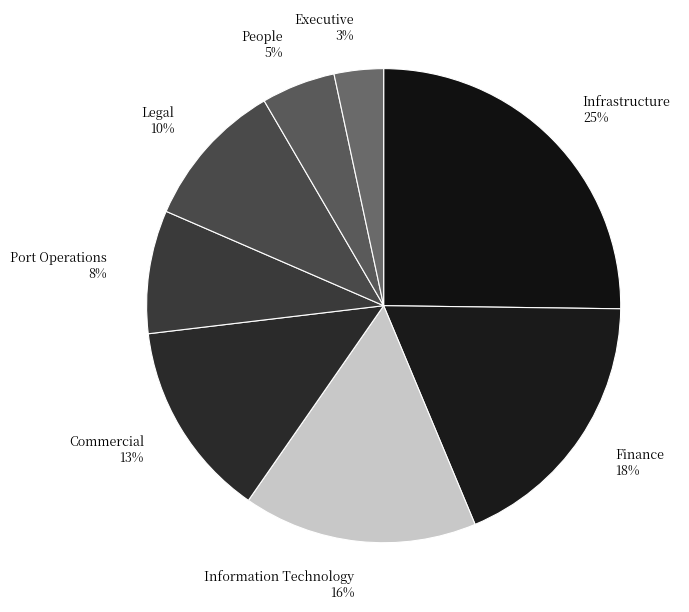

To the nearest percent, what is the difference between the Infrastructure and Legal slice percentages?

15%